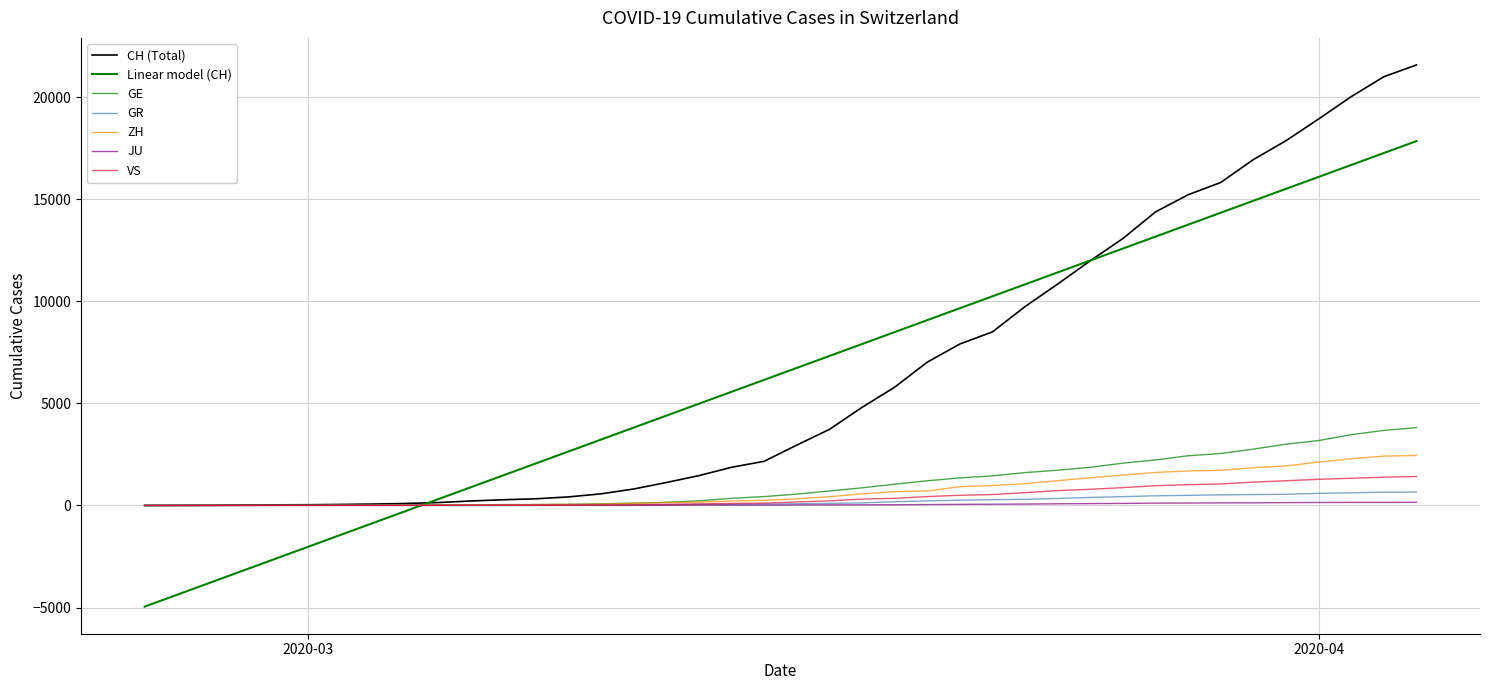

How many lines are shown in the chart?

7